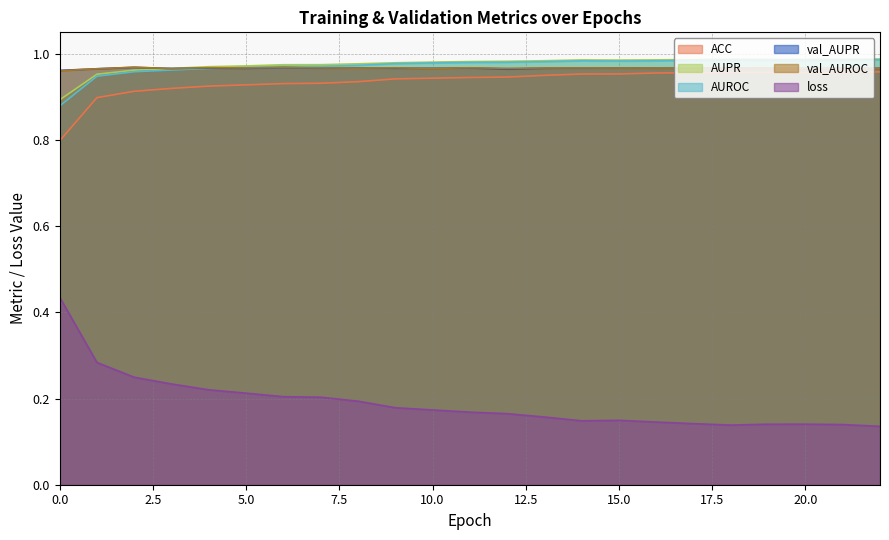

Reading left to right, extract all data points from this chart.

ACC: 0.8	0.9	0.9	0.9	0.9	0.9	0.9	0.9	0.9	0.9	0.9	0.9	0.9	1.0	1.0	1.0	1.0	1.0	1.0	1.0	1.0	1.0	1.0
AUPR: 0.9	1.0	1.0	1.0	1.0	1.0	1.0	1.0	1.0	1.0	1.0	1.0	1.0	1.0	1.0	1.0	1.0	1.0	1.0	1.0	1.0	1.0	1.0
AUROC: 0.9	0.9	1.0	1.0	1.0	1.0	1.0	1.0	1.0	1.0	1.0	1.0	1.0	1.0	1.0	1.0	1.0	1.0	1.0	1.0	1.0	1.0	1.0
val_AUPR: 1.0	1.0	1.0	1.0	1.0	1.0	1.0	1.0	1.0	1.0	1.0	1.0	1.0	1.0	1.0	1.0	1.0	1.0	1.0	1.0	1.0	1.0	1.0
val_AUROC: 1.0	1.0	1.0	1.0	1.0	1.0	1.0	1.0	1.0	1.0	1.0	1.0	1.0	1.0	1.0	1.0	1.0	1.0	1.0	1.0	1.0	1.0	1.0
loss: 0.4	0.3	0.2	0.2	0.2	0.2	0.2	0.2	0.2	0.2	0.2	0.2	0.2	0.2	0.1	0.1	0.1	0.1	0.1	0.1	0.1	0.1	0.1